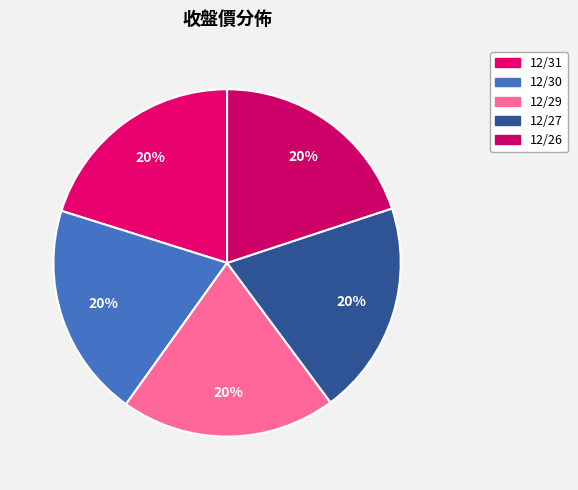

Rank the categories by value from highest to lowest.

12/31, 12/29, 12/30, 12/27, 12/26